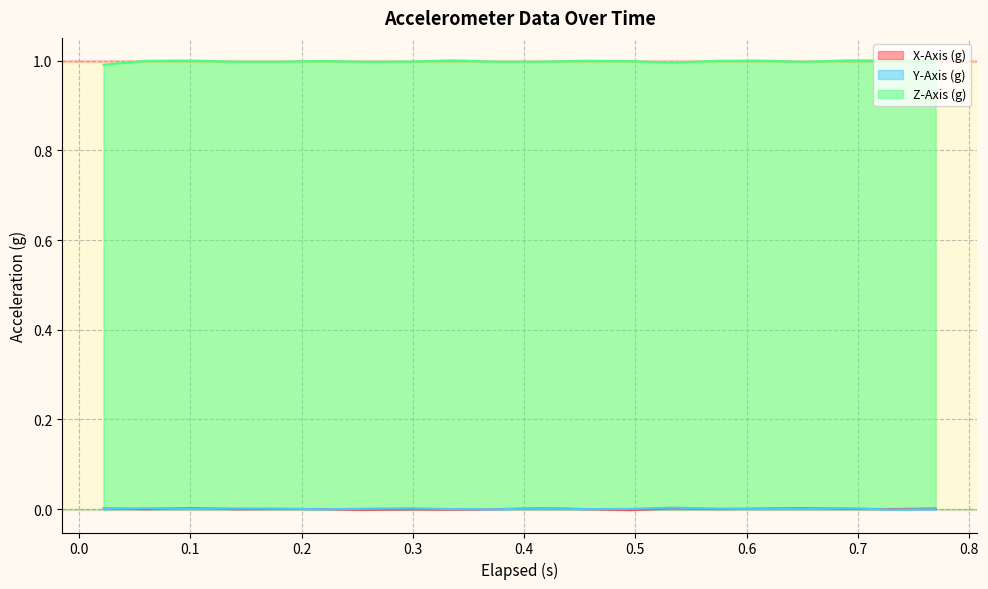

Reading left to right, what are all the values shown in this chart?

X-Axis (g): 0.0	-0.0	0.0	-0.0	0.0	0.0	-0.0	-0.0	-0.0	-0.0	0.0	0.0	-0.0	0.0	0.0	0.0	0.0	0.0	0.0	0.0
Y-Axis (g): 0.0	0.0	0.0	0.0	0.0	-0.0	0.0	0.0	-0.0	-0.0	0.0	-0.0	0.0	0.0	0.0	0.0	0.0	0.0	-0.0	-0.0
Z-Axis (g): 1.0	1.0	1.0	1.0	1.0	1.0	1.0	1.0	1.0	1.0	1.0	1.0	1.0	1.0	1.0	1.0	1.0	1.0	1.0	1.0